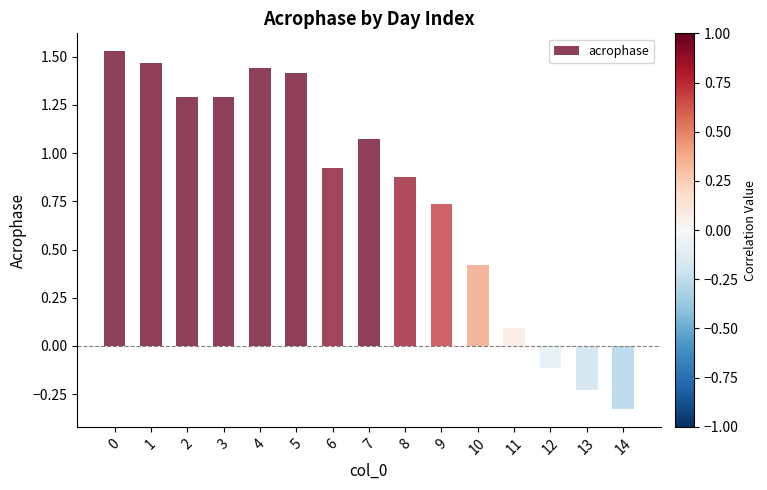

What is the difference between the maximum and minimum values?

1.9